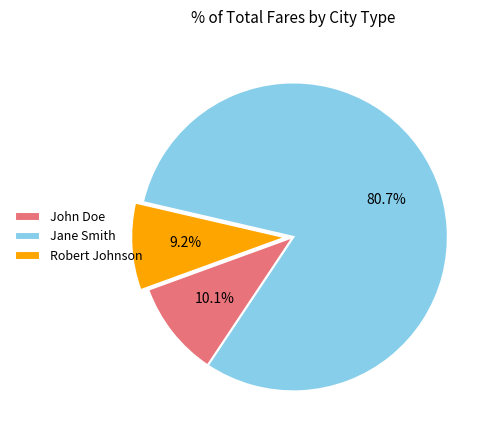

Does Robert Johnson account for over 50% of the chart?

No